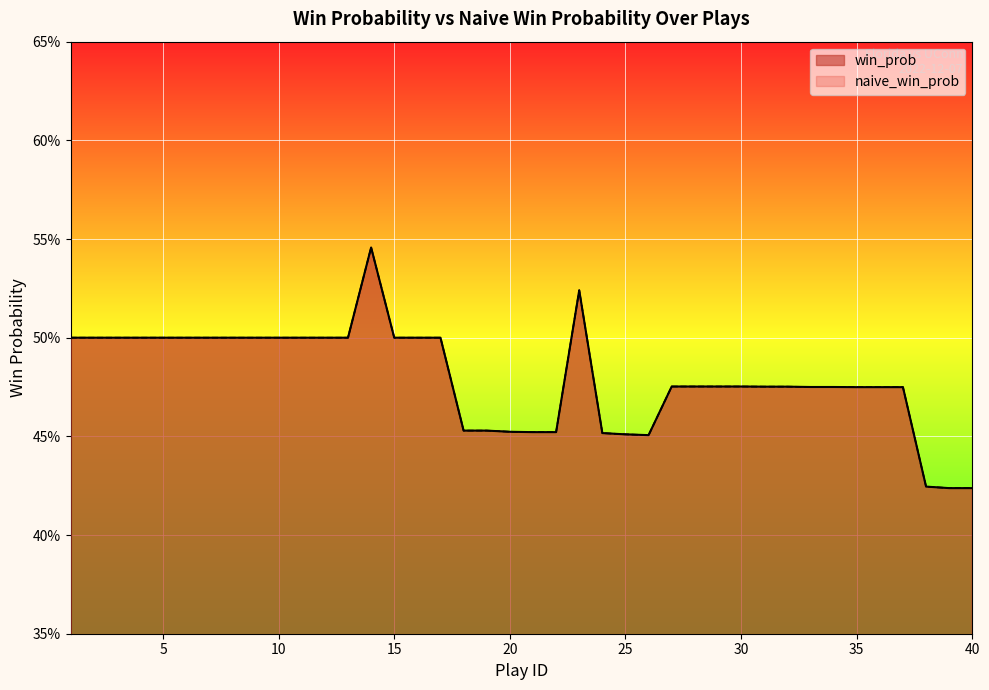

Where is naive_win_prob nearest to the value 0?

39